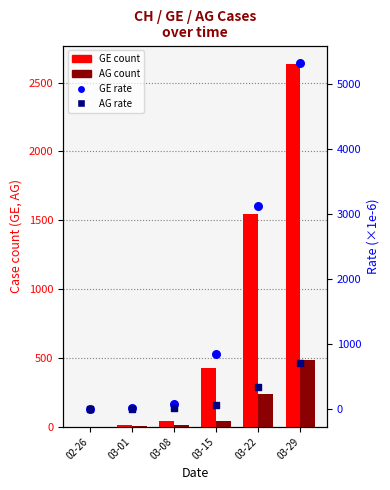

Is the value of GE at 03-01 greater than the value of AG_pc (×1e-6) at 02-26?

Yes